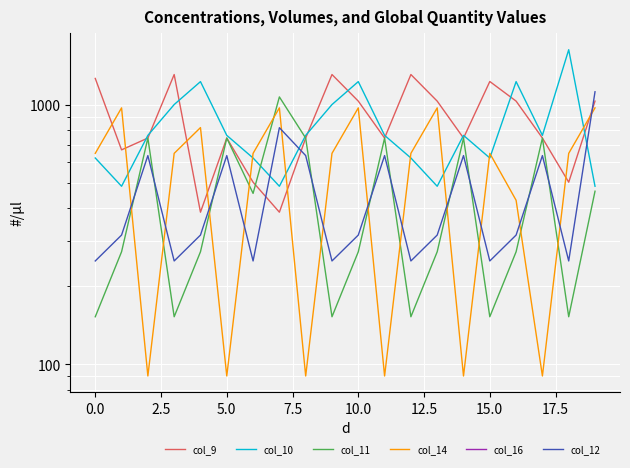

How many lines are shown in the chart?

6